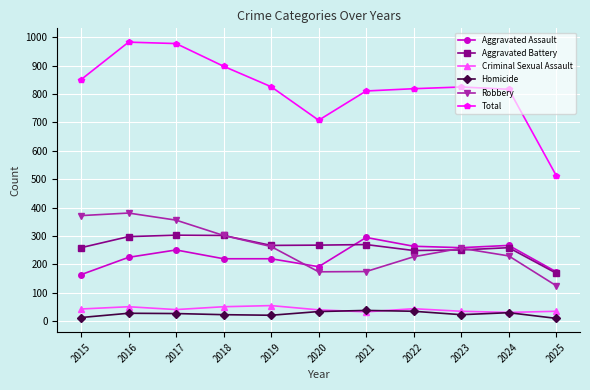

At how many categories does at least one series exceed 580?

10